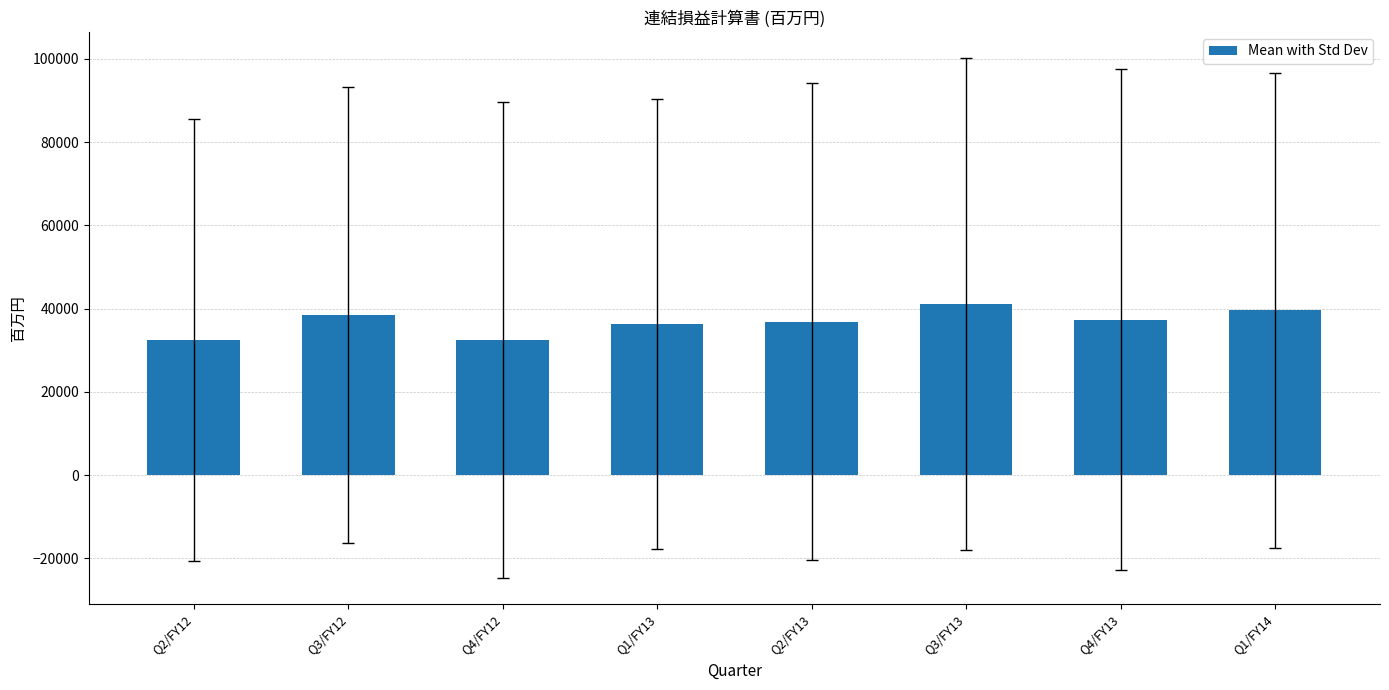

True or false: the data shows 63872.1 at Q4/FY13.

False